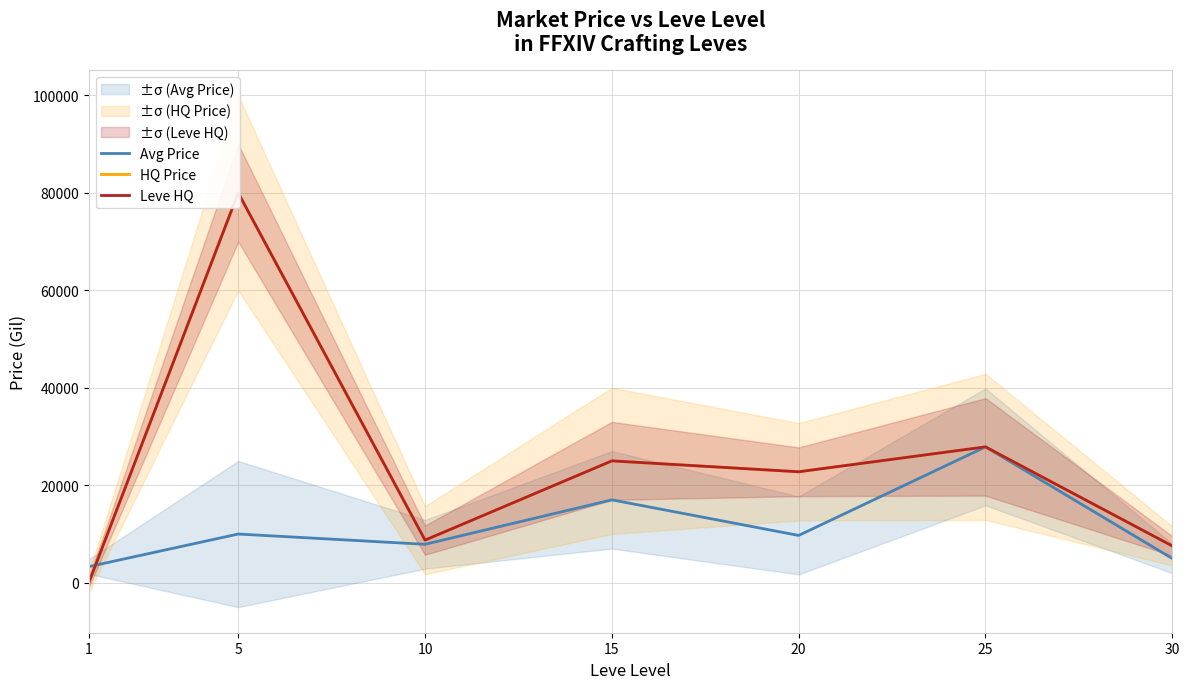

The value of Avg Price at 30 is 4977.3. True or false?

True